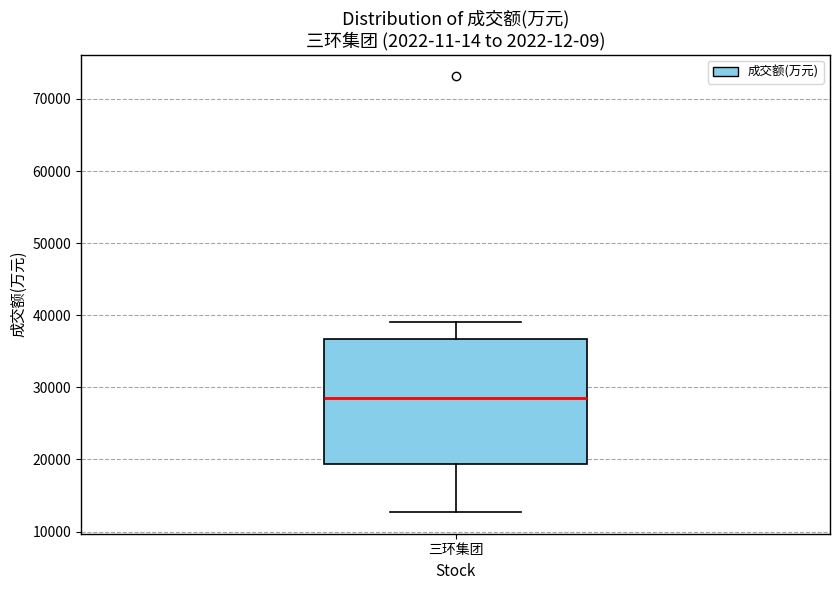

Read this box plot against the y-axis: the position of the median line, the range covered by the box, and the ends of both whiskers. The values are not printed on the chart, so give them approximately, as read against the axis.

median 28000, box 19000 to 37000, whiskers 13000 to 39000